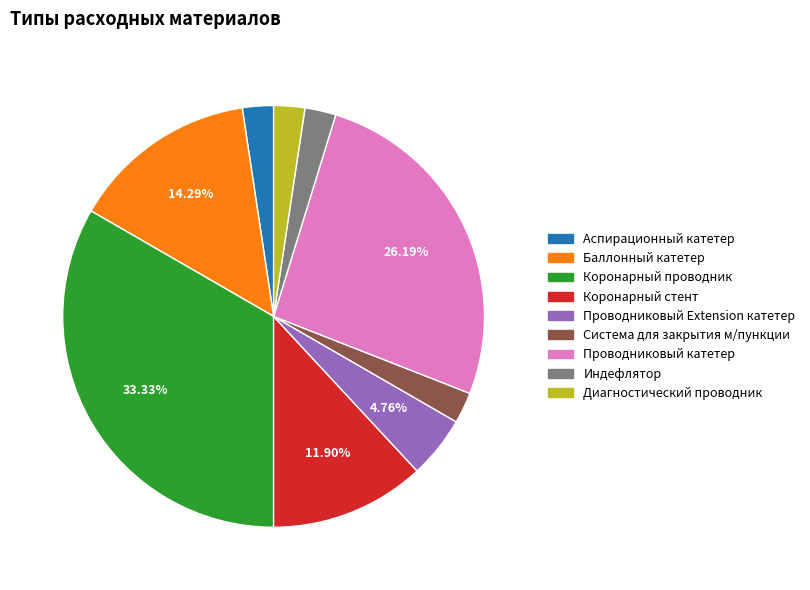

Count the number of slices in the pie.

9